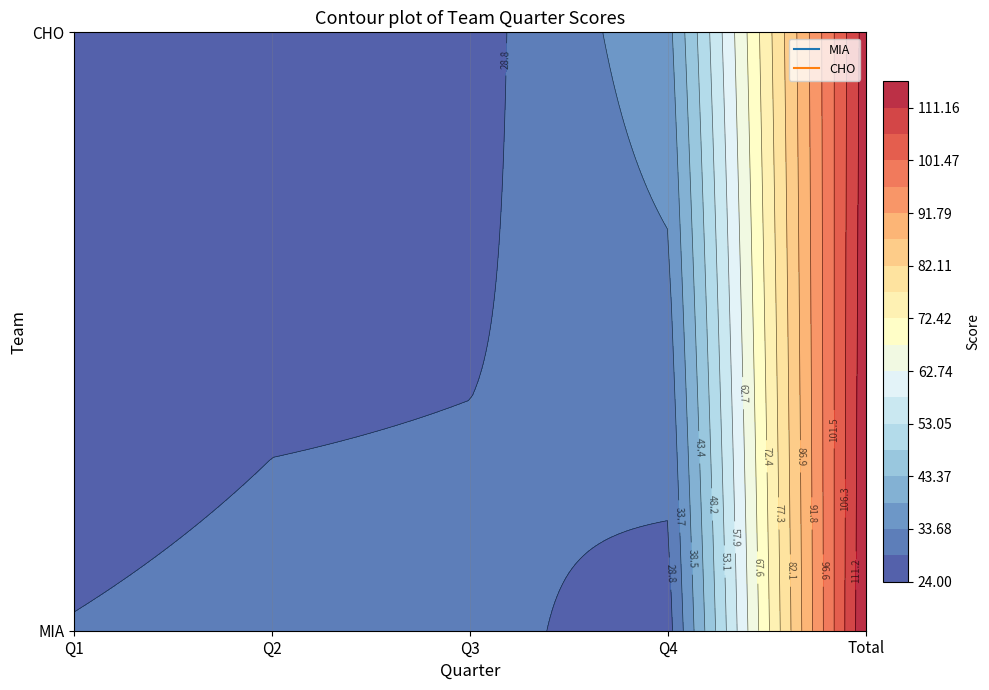

Read the MIA value at Q1, to the nearest 5.

30